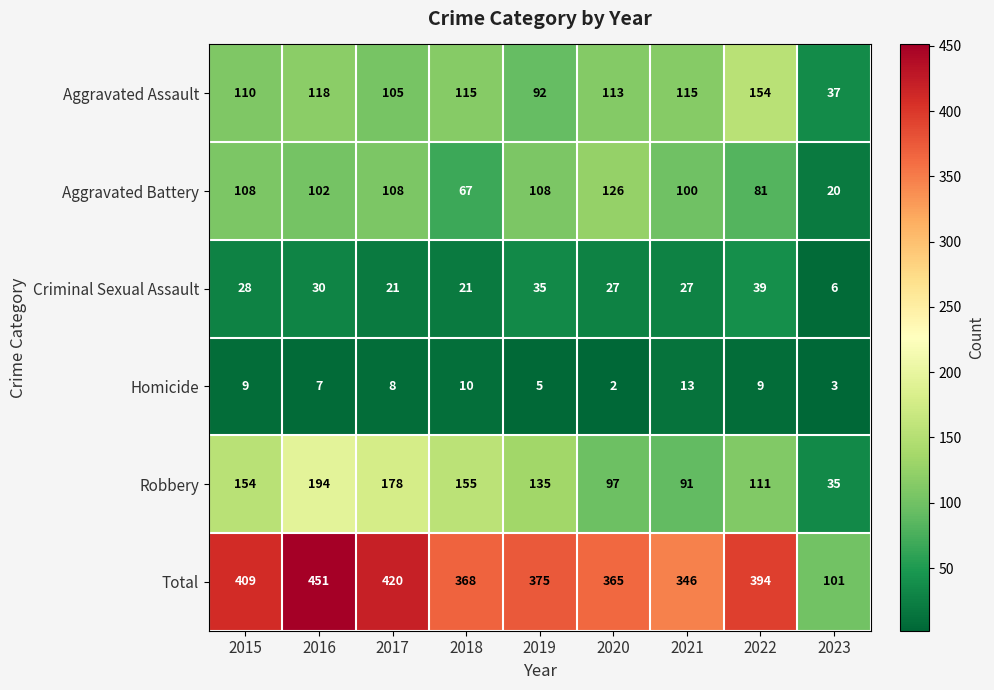

Which series changed the most between 2015 and 2017?

Robbery